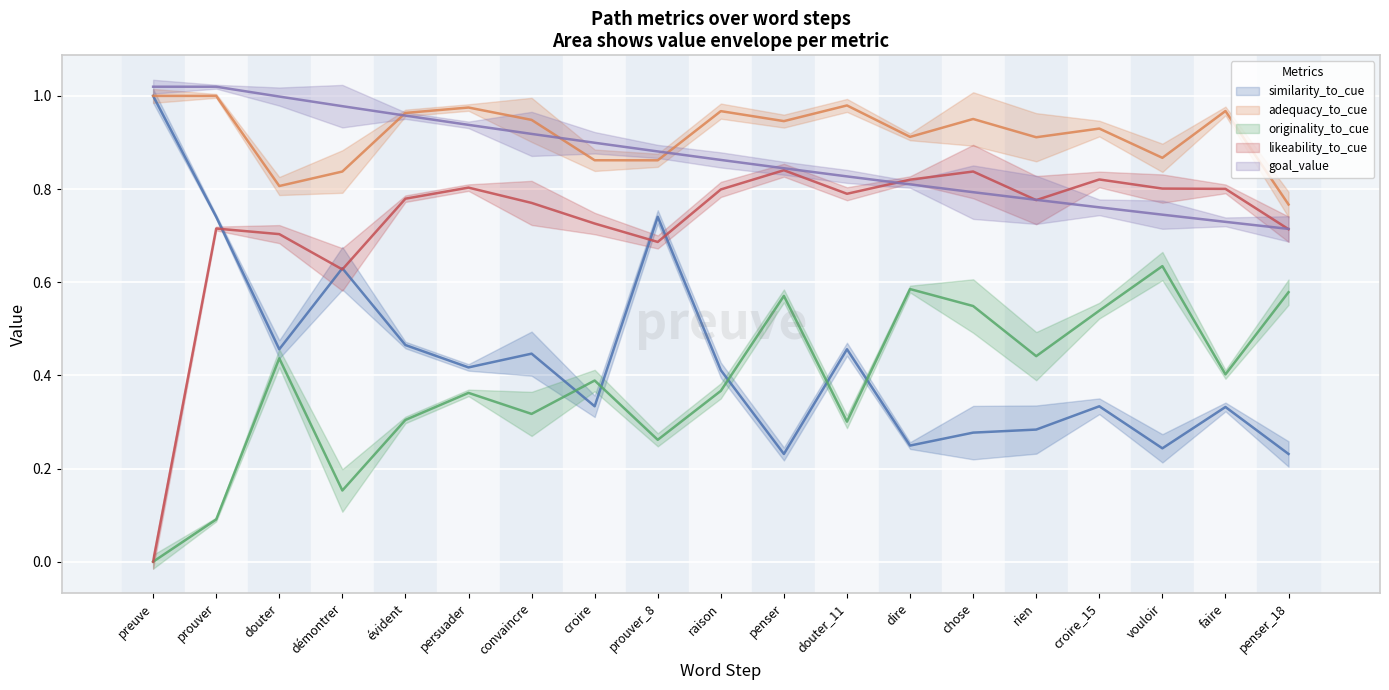

Where is adequacy_to_cue nearest to the value 0?

penser_18